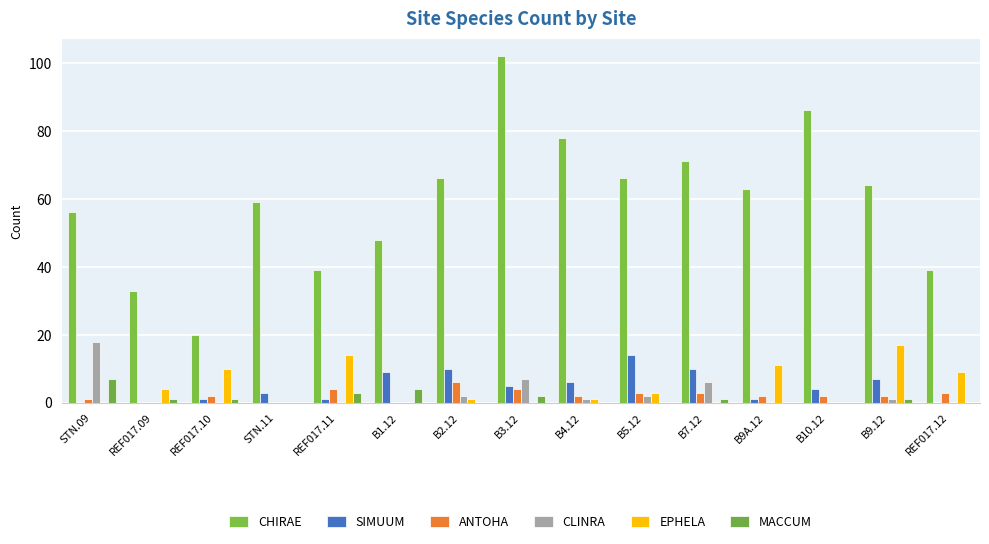

Which series has the largest total across all categories?

CHIRAE